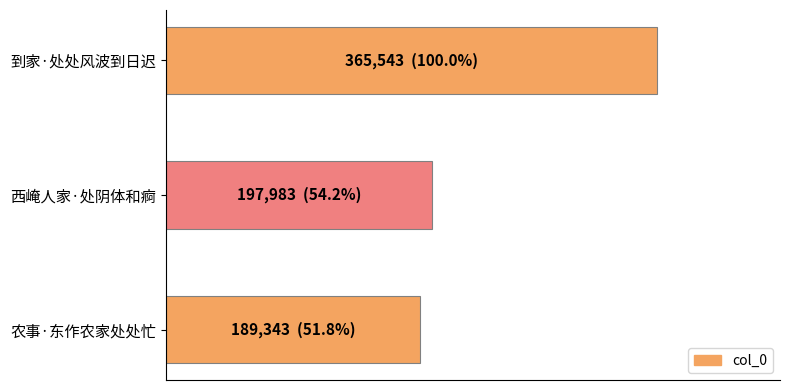

What is the average value?

250956